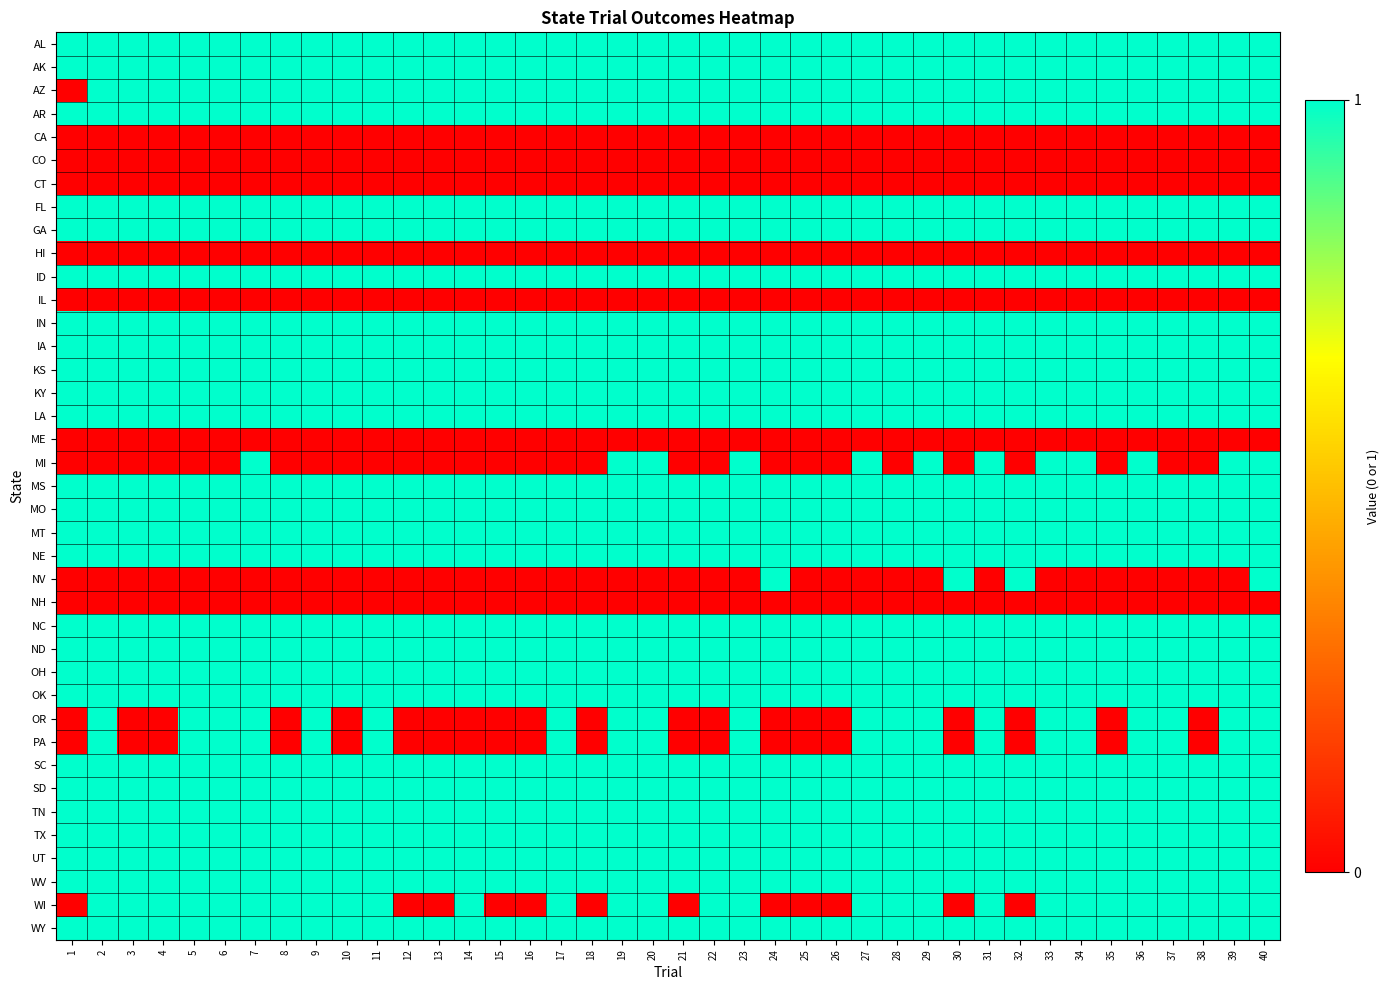

Reading right to left, transcribe all the data shown in this chart.

AL: 40=1	39=1	38=1	37=1	36=1	35=1	34=1	33=1	32=1	31=1	30=1	29=1	28=1	27=1	26=1	25=1	24=1	23=1	22=1	21=1	20=1	19=1	18=1	17=1	16=1	15=1	14=1	13=1	12=1	11=1	10=1	9=1	8=1	7=1	6=1	5=1	4=1	3=1	2=1	1=1
AK: 40=1	39=1	38=1	37=1	36=1	35=1	34=1	33=1	32=1	31=1	30=1	29=1	28=1	27=1	26=1	25=1	24=1	23=1	22=1	21=1	20=1	19=1	18=1	17=1	16=1	15=1	14=1	13=1	12=1	11=1	10=1	9=1	8=1	7=1	6=1	5=1	4=1	3=1	2=1	1=1
AZ: 40=1	39=1	38=1	37=1	36=1	35=1	34=1	33=1	32=1	31=1	30=1	29=1	28=1	27=1	26=1	25=1	24=1	23=1	22=1	21=1	20=1	19=1	18=1	17=1	16=1	15=1	14=1	13=1	12=1	11=1	10=1	9=1	8=1	7=1	6=1	5=1	4=1	3=1	2=1	1=0
AR: 40=1	39=1	38=1	37=1	36=1	35=1	34=1	33=1	32=1	31=1	30=1	29=1	28=1	27=1	26=1	25=1	24=1	23=1	22=1	21=1	20=1	19=1	18=1	17=1	16=1	15=1	14=1	13=1	12=1	11=1	10=1	9=1	8=1	7=1	6=1	5=1	4=1	3=1	2=1	1=1
CA: 40=0	39=0	38=0	37=0	36=0	35=0	34=0	33=0	32=0	31=0	30=0	29=0	28=0	27=0	26=0	25=0	24=0	23=0	22=0	21=0	20=0	19=0	18=0	17=0	16=0	15=0	14=0	13=0	12=0	11=0	10=0	9=0	8=0	7=0	6=0	5=0	4=0	3=0	2=0	1=0
CO: 40=0	39=0	38=0	37=0	36=0	35=0	34=0	33=0	32=0	31=0	30=0	29=0	28=0	27=0	26=0	25=0	24=0	23=0	22=0	21=0	20=0	19=0	18=0	17=0	16=0	15=0	14=0	13=0	12=0	11=0	10=0	9=0	8=0	7=0	6=0	5=0	4=0	3=0	2=0	1=0
CT: 40=0	39=0	38=0	37=0	36=0	35=0	34=0	33=0	32=0	31=0	30=0	29=0	28=0	27=0	26=0	25=0	24=0	23=0	22=0	21=0	20=0	19=0	18=0	17=0	16=0	15=0	14=0	13=0	12=0	11=0	10=0	9=0	8=0	7=0	6=0	5=0	4=0	3=0	2=0	1=0
FL: 40=1	39=1	38=1	37=1	36=1	35=1	34=1	33=1	32=1	31=1	30=1	29=1	28=1	27=1	26=1	25=1	24=1	23=1	22=1	21=1	20=1	19=1	18=1	17=1	16=1	15=1	14=1	13=1	12=1	11=1	10=1	9=1	8=1	7=1	6=1	5=1	4=1	3=1	2=1	1=1
GA: 40=1	39=1	38=1	37=1	36=1	35=1	34=1	33=1	32=1	31=1	30=1	29=1	28=1	27=1	26=1	25=1	24=1	23=1	22=1	21=1	20=1	19=1	18=1	17=1	16=1	15=1	14=1	13=1	12=1	11=1	10=1	9=1	8=1	7=1	6=1	5=1	4=1	3=1	2=1	1=1
HI: 40=0	39=0	38=0	37=0	36=0	35=0	34=0	33=0	32=0	31=0	30=0	29=0	28=0	27=0	26=0	25=0	24=0	23=0	22=0	21=0	20=0	19=0	18=0	17=0	16=0	15=0	14=0	13=0	12=0	11=0	10=0	9=0	8=0	7=0	6=0	5=0	4=0	3=0	2=0	1=0
ID: 40=1	39=1	38=1	37=1	36=1	35=1	34=1	33=1	32=1	31=1	30=1	29=1	28=1	27=1	26=1	25=1	24=1	23=1	22=1	21=1	20=1	19=1	18=1	17=1	16=1	15=1	14=1	13=1	12=1	11=1	10=1	9=1	8=1	7=1	6=1	5=1	4=1	3=1	2=1	1=1
IL: 40=0	39=0	38=0	37=0	36=0	35=0	34=0	33=0	32=0	31=0	30=0	29=0	28=0	27=0	26=0	25=0	24=0	23=0	22=0	21=0	20=0	19=0	18=0	17=0	16=0	15=0	14=0	13=0	12=0	11=0	10=0	9=0	8=0	7=0	6=0	5=0	4=0	3=0	2=0	1=0
IN: 40=1	39=1	38=1	37=1	36=1	35=1	34=1	33=1	32=1	31=1	30=1	29=1	28=1	27=1	26=1	25=1	24=1	23=1	22=1	21=1	20=1	19=1	18=1	17=1	16=1	15=1	14=1	13=1	12=1	11=1	10=1	9=1	8=1	7=1	6=1	5=1	4=1	3=1	2=1	1=1
IA: 40=1	39=1	38=1	37=1	36=1	35=1	34=1	33=1	32=1	31=1	30=1	29=1	28=1	27=1	26=1	25=1	24=1	23=1	22=1	21=1	20=1	19=1	18=1	17=1	16=1	15=1	14=1	13=1	12=1	11=1	10=1	9=1	8=1	7=1	6=1	5=1	4=1	3=1	2=1	1=1
KS: 40=1	39=1	38=1	37=1	36=1	35=1	34=1	33=1	32=1	31=1	30=1	29=1	28=1	27=1	26=1	25=1	24=1	23=1	22=1	21=1	20=1	19=1	18=1	17=1	16=1	15=1	14=1	13=1	12=1	11=1	10=1	9=1	8=1	7=1	6=1	5=1	4=1	3=1	2=1	1=1
KY: 40=1	39=1	38=1	37=1	36=1	35=1	34=1	33=1	32=1	31=1	30=1	29=1	28=1	27=1	26=1	25=1	24=1	23=1	22=1	21=1	20=1	19=1	18=1	17=1	16=1	15=1	14=1	13=1	12=1	11=1	10=1	9=1	8=1	7=1	6=1	5=1	4=1	3=1	2=1	1=1
LA: 40=1	39=1	38=1	37=1	36=1	35=1	34=1	33=1	32=1	31=1	30=1	29=1	28=1	27=1	26=1	25=1	24=1	23=1	22=1	21=1	20=1	19=1	18=1	17=1	16=1	15=1	14=1	13=1	12=1	11=1	10=1	9=1	8=1	7=1	6=1	5=1	4=1	3=1	2=1	1=1
ME: 40=0	39=0	38=0	37=0	36=0	35=0	34=0	33=0	32=0	31=0	30=0	29=0	28=0	27=0	26=0	25=0	24=0	23=0	22=0	21=0	20=0	19=0	18=0	17=0	16=0	15=0	14=0	13=0	12=0	11=0	10=0	9=0	8=0	7=0	6=0	5=0	4=0	3=0	2=0	1=0
MI: 40=1	39=1	38=0	37=0	36=1	35=0	34=1	33=1	32=0	31=1	30=0	29=1	28=0	27=1	26=0	25=0	24=0	23=1	22=0	21=0	20=1	19=1	18=0	17=0	16=0	15=0	14=0	13=0	12=0	11=0	10=0	9=0	8=0	7=1	6=0	5=0	4=0	3=0	2=0	1=0
MS: 40=1	39=1	38=1	37=1	36=1	35=1	34=1	33=1	32=1	31=1	30=1	29=1	28=1	27=1	26=1	25=1	24=1	23=1	22=1	21=1	20=1	19=1	18=1	17=1	16=1	15=1	14=1	13=1	12=1	11=1	10=1	9=1	8=1	7=1	6=1	5=1	4=1	3=1	2=1	1=1
MO: 40=1	39=1	38=1	37=1	36=1	35=1	34=1	33=1	32=1	31=1	30=1	29=1	28=1	27=1	26=1	25=1	24=1	23=1	22=1	21=1	20=1	19=1	18=1	17=1	16=1	15=1	14=1	13=1	12=1	11=1	10=1	9=1	8=1	7=1	6=1	5=1	4=1	3=1	2=1	1=1
MT: 40=1	39=1	38=1	37=1	36=1	35=1	34=1	33=1	32=1	31=1	30=1	29=1	28=1	27=1	26=1	25=1	24=1	23=1	22=1	21=1	20=1	19=1	18=1	17=1	16=1	15=1	14=1	13=1	12=1	11=1	10=1	9=1	8=1	7=1	6=1	5=1	4=1	3=1	2=1	1=1
NE: 40=1	39=1	38=1	37=1	36=1	35=1	34=1	33=1	32=1	31=1	30=1	29=1	28=1	27=1	26=1	25=1	24=1	23=1	22=1	21=1	20=1	19=1	18=1	17=1	16=1	15=1	14=1	13=1	12=1	11=1	10=1	9=1	8=1	7=1	6=1	5=1	4=1	3=1	2=1	1=1
NV: 40=1	39=0	38=0	37=0	36=0	35=0	34=0	33=0	32=1	31=0	30=1	29=0	28=0	27=0	26=0	25=0	24=1	23=0	22=0	21=0	20=0	19=0	18=0	17=0	16=0	15=0	14=0	13=0	12=0	11=0	10=0	9=0	8=0	7=0	6=0	5=0	4=0	3=0	2=0	1=0
NH: 40=0	39=0	38=0	37=0	36=0	35=0	34=0	33=0	32=0	31=0	30=0	29=0	28=0	27=0	26=0	25=0	24=0	23=0	22=0	21=0	20=0	19=0	18=0	17=0	16=0	15=0	14=0	13=0	12=0	11=0	10=0	9=0	8=0	7=0	6=0	5=0	4=0	3=0	2=0	1=0
NC: 40=1	39=1	38=1	37=1	36=1	35=1	34=1	33=1	32=1	31=1	30=1	29=1	28=1	27=1	26=1	25=1	24=1	23=1	22=1	21=1	20=1	19=1	18=1	17=1	16=1	15=1	14=1	13=1	12=1	11=1	10=1	9=1	8=1	7=1	6=1	5=1	4=1	3=1	2=1	1=1
ND: 40=1	39=1	38=1	37=1	36=1	35=1	34=1	33=1	32=1	31=1	30=1	29=1	28=1	27=1	26=1	25=1	24=1	23=1	22=1	21=1	20=1	19=1	18=1	17=1	16=1	15=1	14=1	13=1	12=1	11=1	10=1	9=1	8=1	7=1	6=1	5=1	4=1	3=1	2=1	1=1
OH: 40=1	39=1	38=1	37=1	36=1	35=1	34=1	33=1	32=1	31=1	30=1	29=1	28=1	27=1	26=1	25=1	24=1	23=1	22=1	21=1	20=1	19=1	18=1	17=1	16=1	15=1	14=1	13=1	12=1	11=1	10=1	9=1	8=1	7=1	6=1	5=1	4=1	3=1	2=1	1=1
OK: 40=1	39=1	38=1	37=1	36=1	35=1	34=1	33=1	32=1	31=1	30=1	29=1	28=1	27=1	26=1	25=1	24=1	23=1	22=1	21=1	20=1	19=1	18=1	17=1	16=1	15=1	14=1	13=1	12=1	11=1	10=1	9=1	8=1	7=1	6=1	5=1	4=1	3=1	2=1	1=1
OR: 40=1	39=1	38=0	37=1	36=1	35=0	34=1	33=1	32=0	31=1	30=0	29=1	28=1	27=1	26=0	25=0	24=0	23=1	22=0	21=0	20=1	19=1	18=0	17=1	16=0	15=0	14=0	13=0	12=0	11=1	10=0	9=1	8=0	7=1	6=1	5=1	4=0	3=0	2=1	1=0
PA: 40=1	39=1	38=0	37=1	36=1	35=0	34=1	33=1	32=0	31=1	30=0	29=1	28=1	27=1	26=0	25=0	24=0	23=1	22=0	21=0	20=1	19=1	18=0	17=1	16=0	15=0	14=0	13=0	12=0	11=1	10=0	9=1	8=0	7=1	6=1	5=1	4=0	3=0	2=1	1=0
SC: 40=1	39=1	38=1	37=1	36=1	35=1	34=1	33=1	32=1	31=1	30=1	29=1	28=1	27=1	26=1	25=1	24=1	23=1	22=1	21=1	20=1	19=1	18=1	17=1	16=1	15=1	14=1	13=1	12=1	11=1	10=1	9=1	8=1	7=1	6=1	5=1	4=1	3=1	2=1	1=1
SD: 40=1	39=1	38=1	37=1	36=1	35=1	34=1	33=1	32=1	31=1	30=1	29=1	28=1	27=1	26=1	25=1	24=1	23=1	22=1	21=1	20=1	19=1	18=1	17=1	16=1	15=1	14=1	13=1	12=1	11=1	10=1	9=1	8=1	7=1	6=1	5=1	4=1	3=1	2=1	1=1
TN: 40=1	39=1	38=1	37=1	36=1	35=1	34=1	33=1	32=1	31=1	30=1	29=1	28=1	27=1	26=1	25=1	24=1	23=1	22=1	21=1	20=1	19=1	18=1	17=1	16=1	15=1	14=1	13=1	12=1	11=1	10=1	9=1	8=1	7=1	6=1	5=1	4=1	3=1	2=1	1=1
TX: 40=1	39=1	38=1	37=1	36=1	35=1	34=1	33=1	32=1	31=1	30=1	29=1	28=1	27=1	26=1	25=1	24=1	23=1	22=1	21=1	20=1	19=1	18=1	17=1	16=1	15=1	14=1	13=1	12=1	11=1	10=1	9=1	8=1	7=1	6=1	5=1	4=1	3=1	2=1	1=1
UT: 40=1	39=1	38=1	37=1	36=1	35=1	34=1	33=1	32=1	31=1	30=1	29=1	28=1	27=1	26=1	25=1	24=1	23=1	22=1	21=1	20=1	19=1	18=1	17=1	16=1	15=1	14=1	13=1	12=1	11=1	10=1	9=1	8=1	7=1	6=1	5=1	4=1	3=1	2=1	1=1
WV: 40=1	39=1	38=1	37=1	36=1	35=1	34=1	33=1	32=1	31=1	30=1	29=1	28=1	27=1	26=1	25=1	24=1	23=1	22=1	21=1	20=1	19=1	18=1	17=1	16=1	15=1	14=1	13=1	12=1	11=1	10=1	9=1	8=1	7=1	6=1	5=1	4=1	3=1	2=1	1=1
WI: 40=1	39=1	38=1	37=1	36=1	35=1	34=1	33=1	32=0	31=1	30=0	29=1	28=1	27=1	26=0	25=0	24=0	23=1	22=1	21=0	20=1	19=1	18=0	17=1	16=0	15=0	14=1	13=0	12=0	11=1	10=1	9=1	8=1	7=1	6=1	5=1	4=1	3=1	2=1	1=0
WY: 40=1	39=1	38=1	37=1	36=1	35=1	34=1	33=1	32=1	31=1	30=1	29=1	28=1	27=1	26=1	25=1	24=1	23=1	22=1	21=1	20=1	19=1	18=1	17=1	16=1	15=1	14=1	13=1	12=1	11=1	10=1	9=1	8=1	7=1	6=1	5=1	4=1	3=1	2=1	1=1